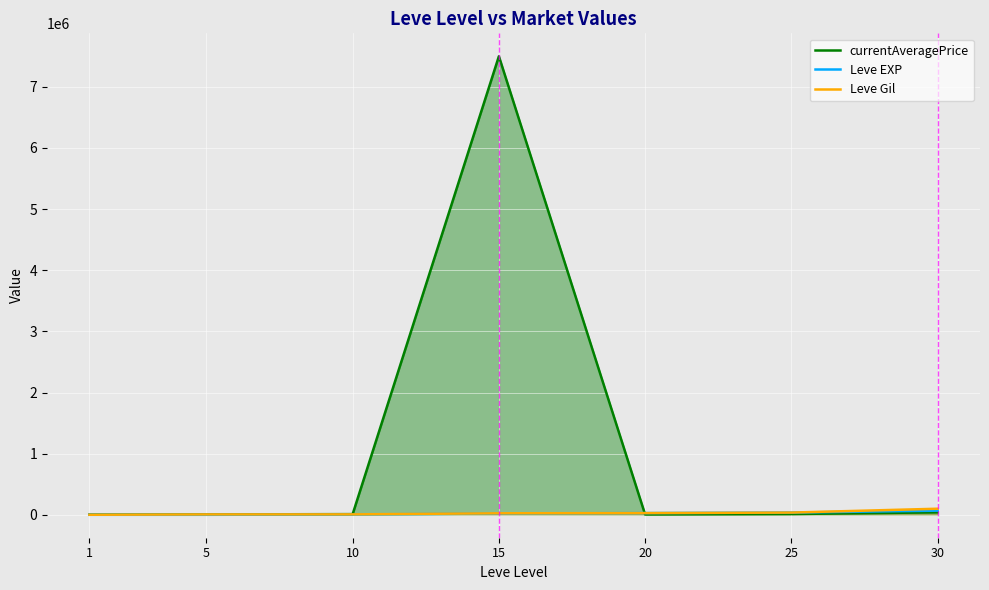

What is the value of the currentAveragePrice point at the 2nd from the left?

5998.0